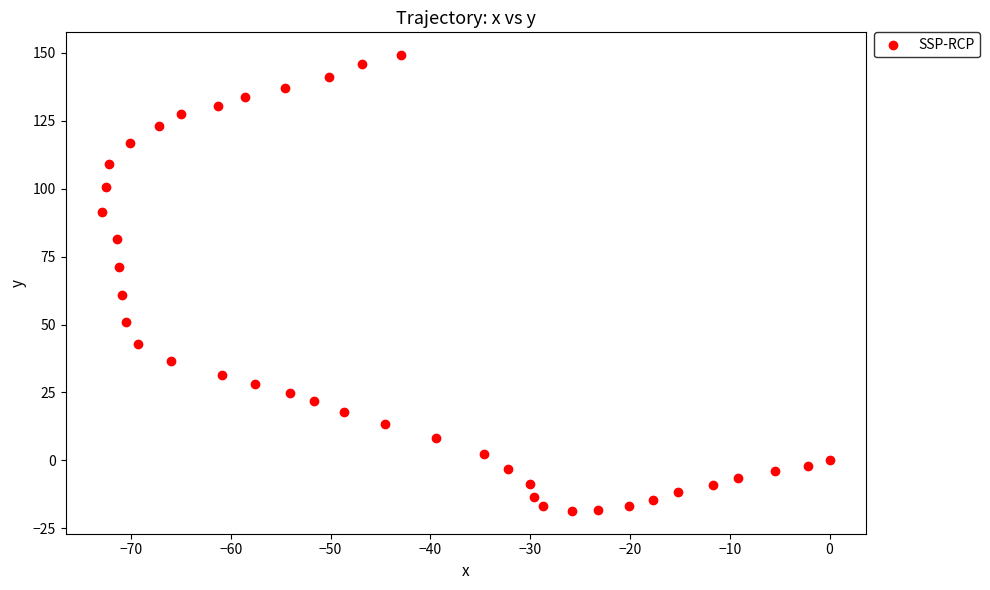

What Y value in the scatter plot is closest to 65?

61.0